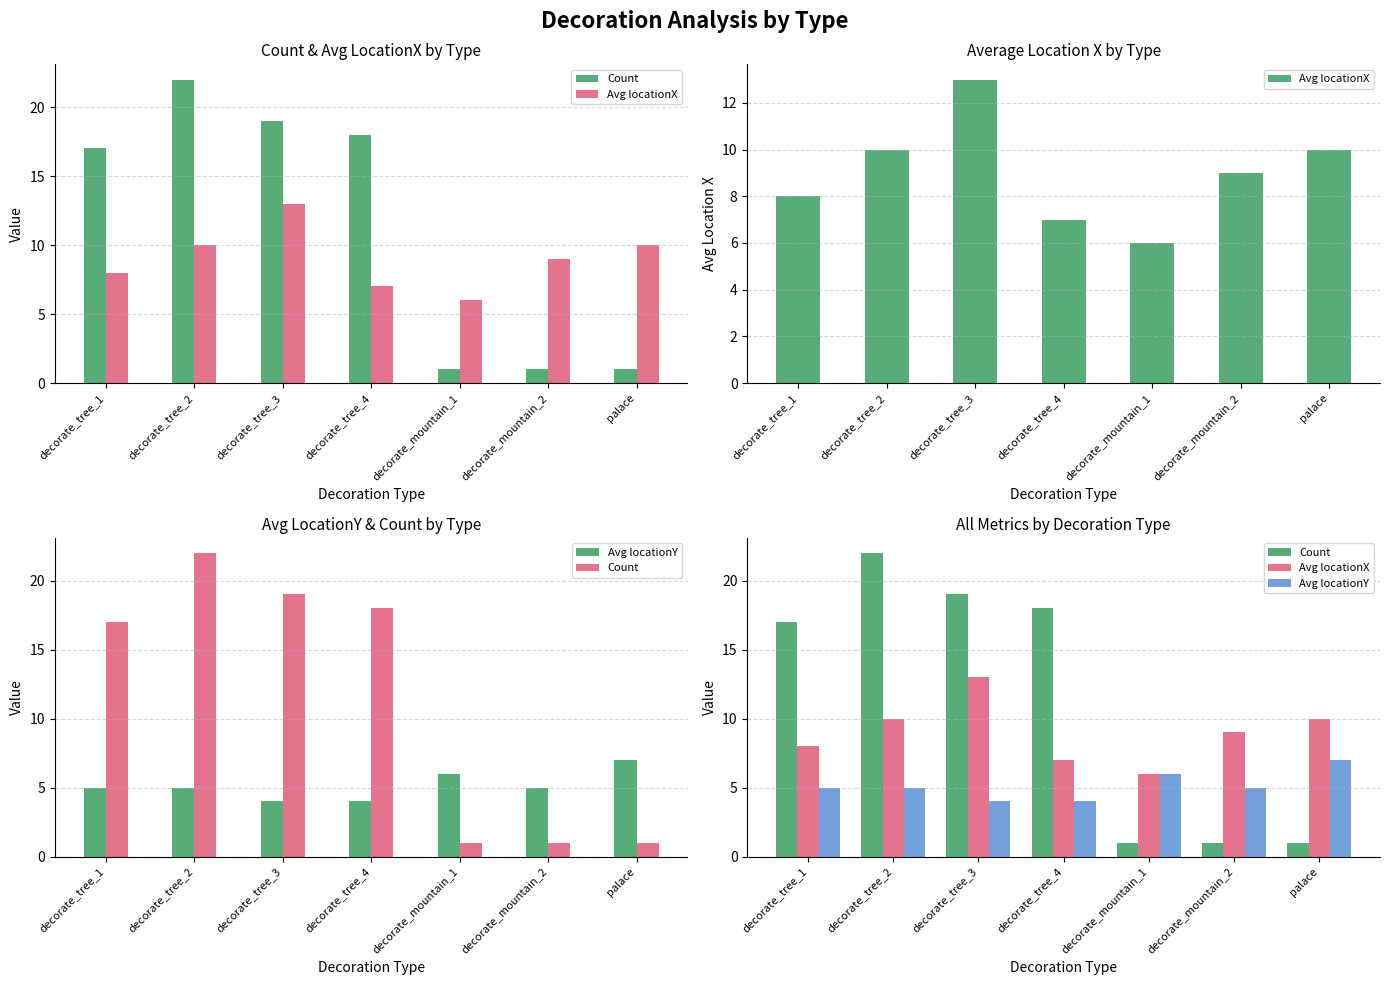

Does the chart contain stacked bars?

No